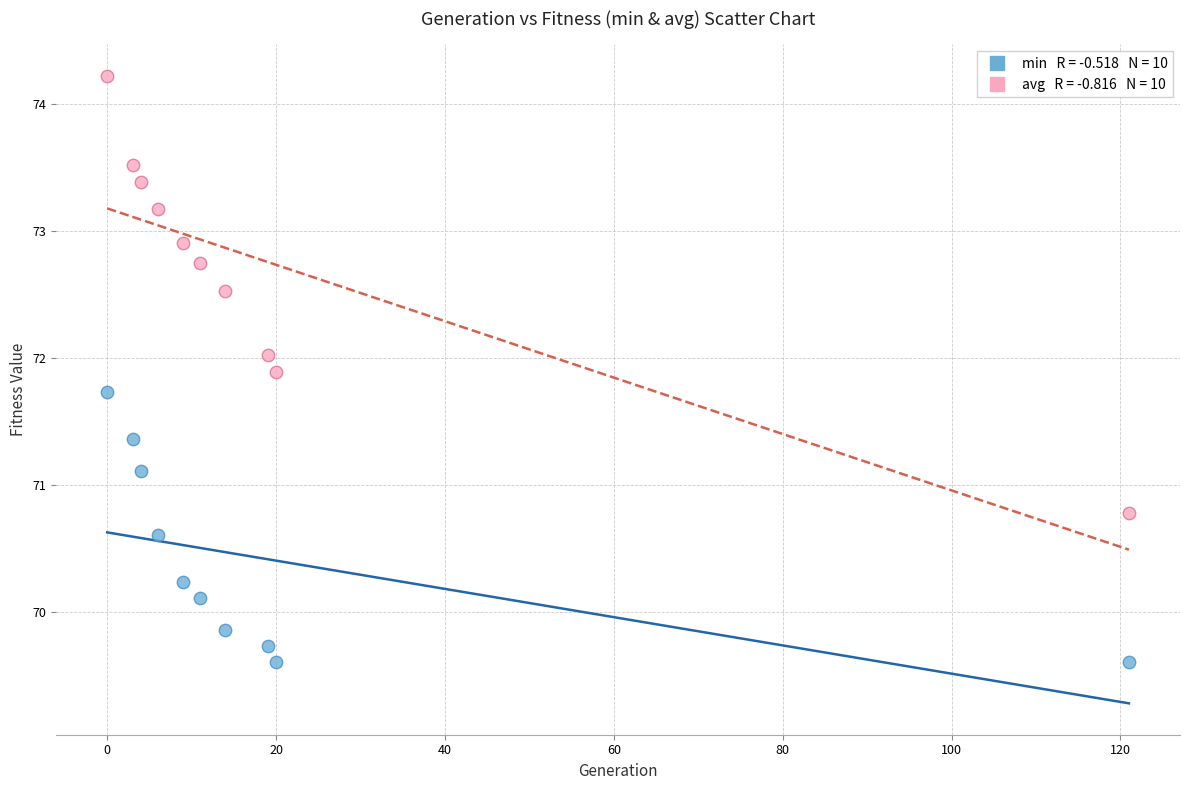

Across all series, what Y value is closest to 71?

71.1